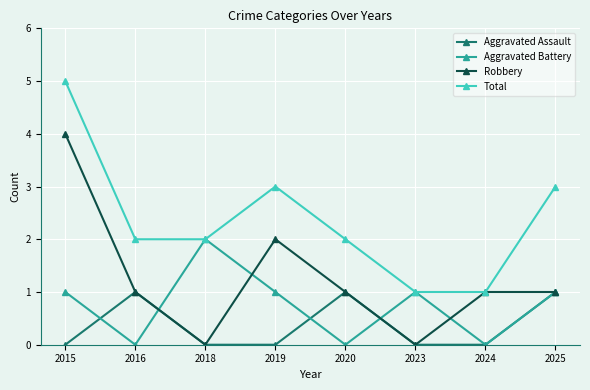

Count the number of categories in the chart.

8